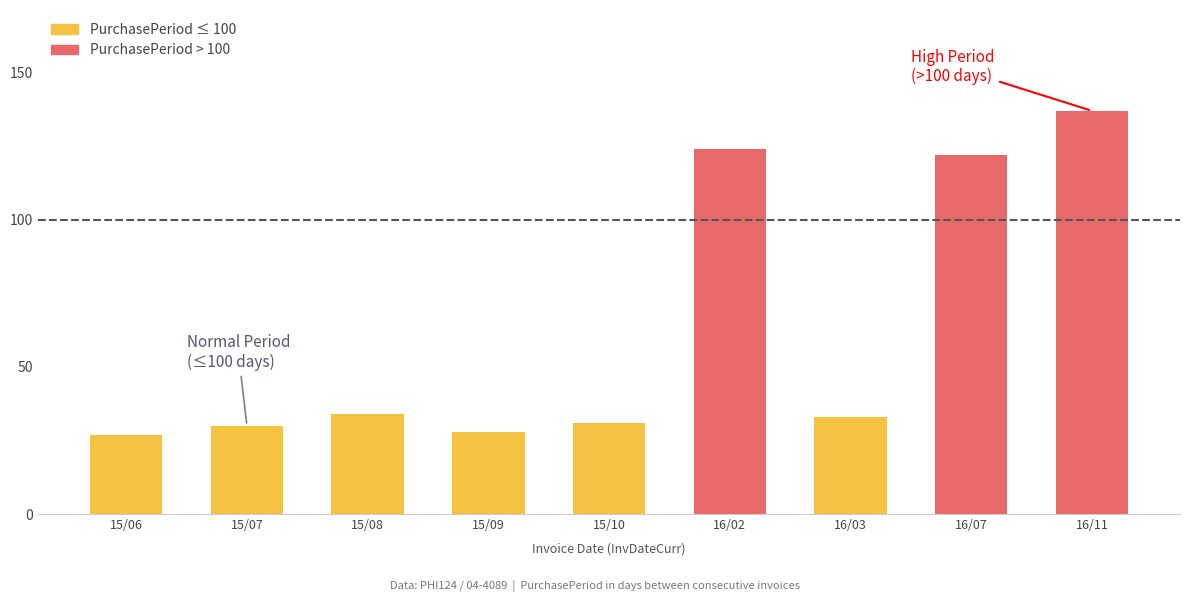

Which category has the highest value across all series?

2016-11-21